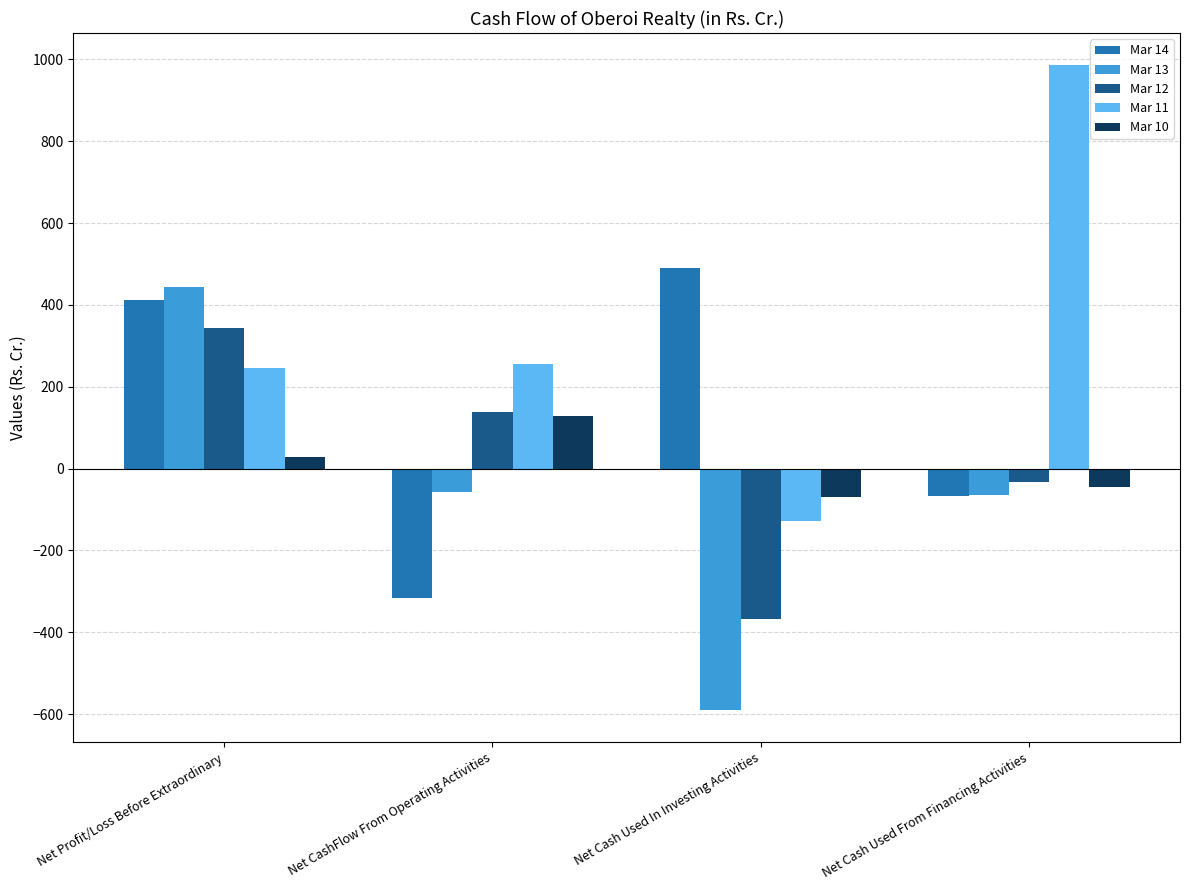

Are the bars horizontal?

No